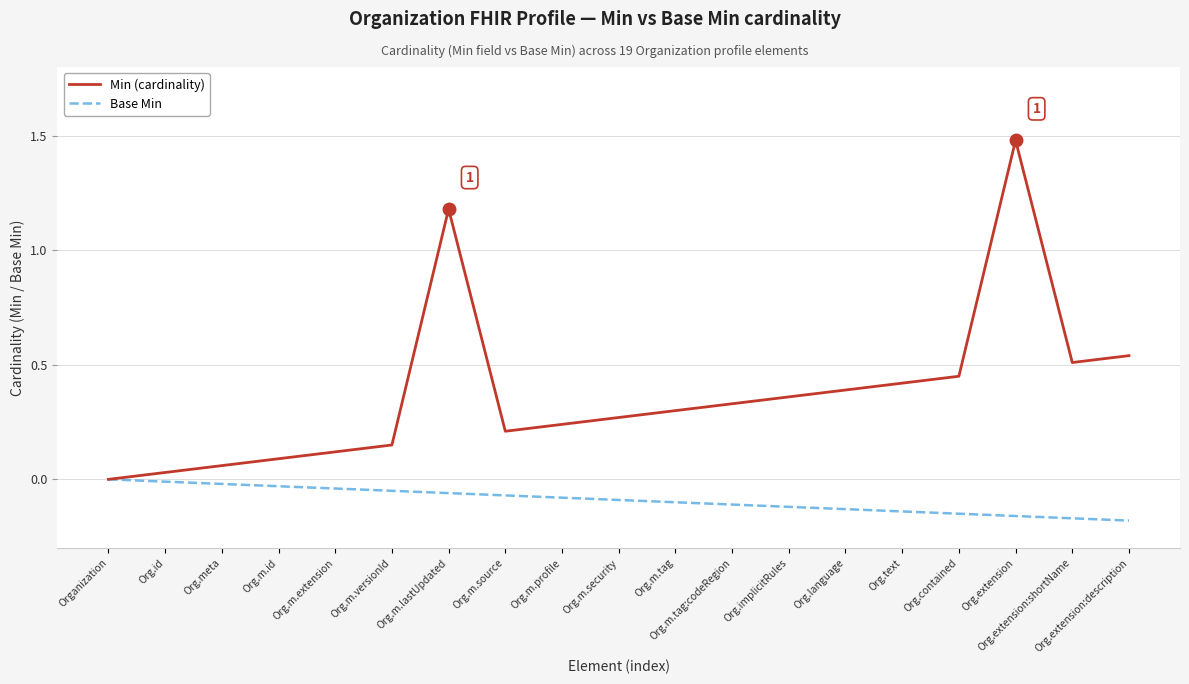

True or false: Min (cardinality) and Base Min cross at least once.

False